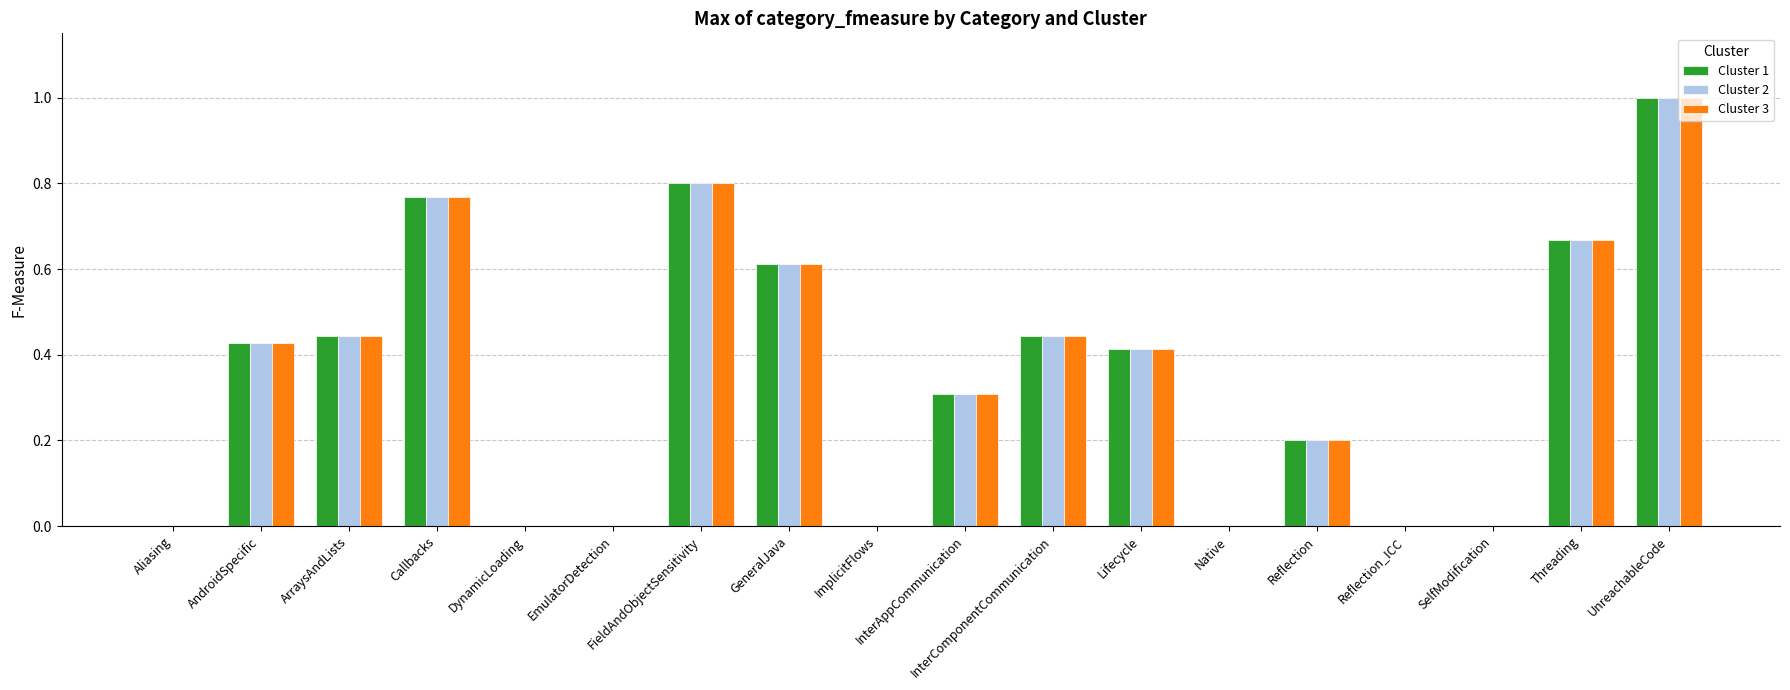

What are all the series names shown in the legend?

Cluster 1, Cluster 2, Cluster 3